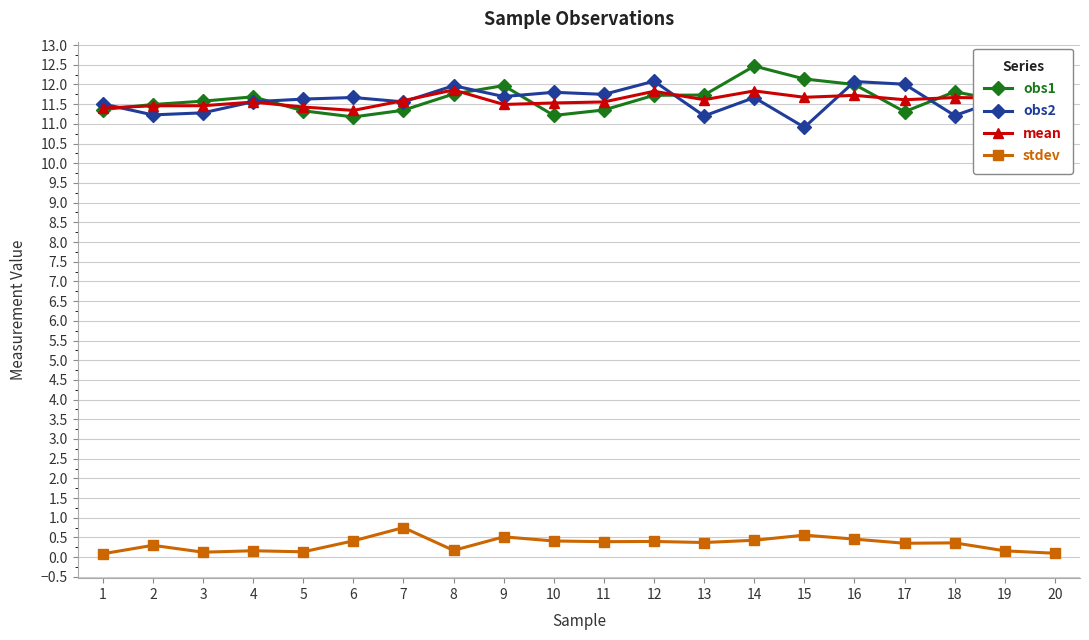

What is the difference between the maximum and minimum values in the obs2 series?

1.2